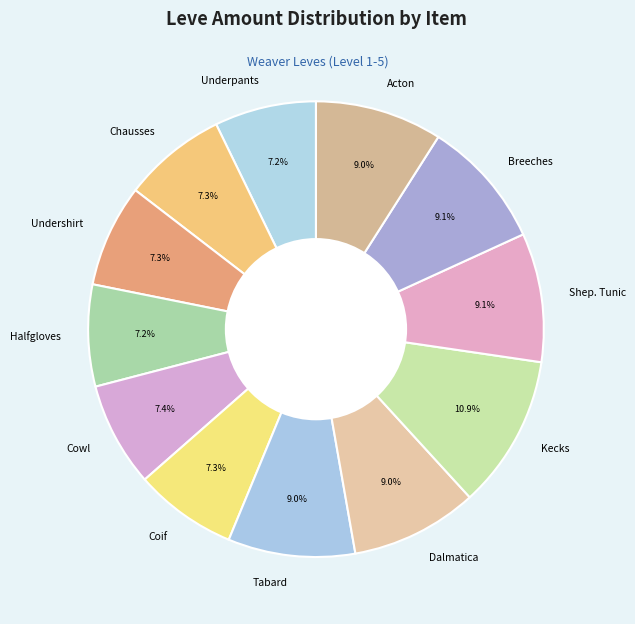

How many segments does this pie chart have?

12